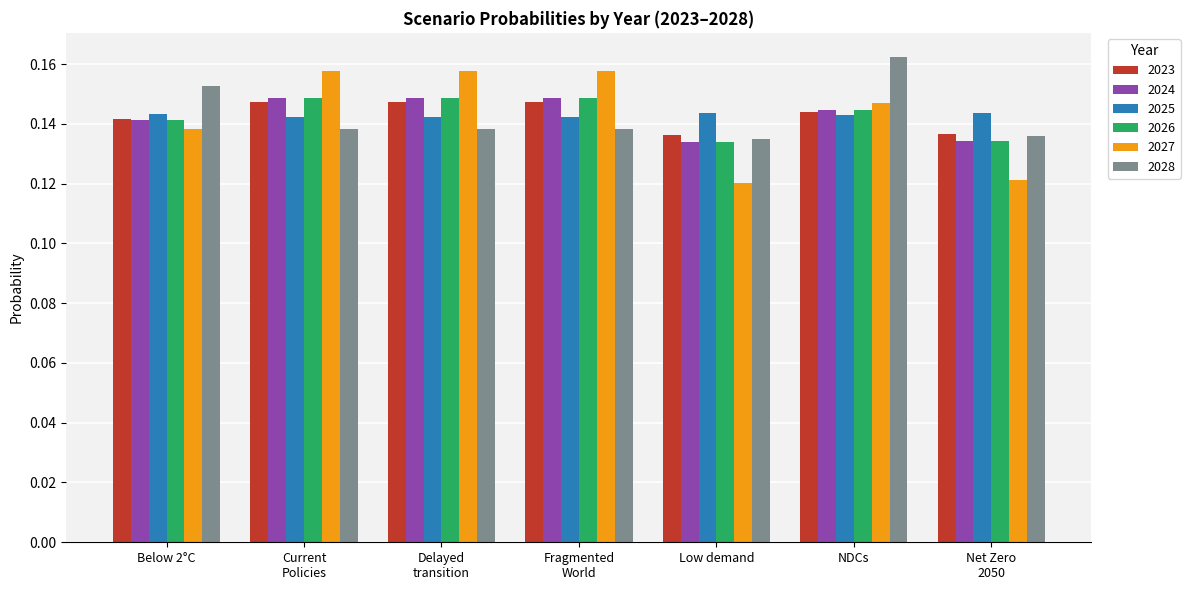

What is the sum of all 2027 values?

1.0